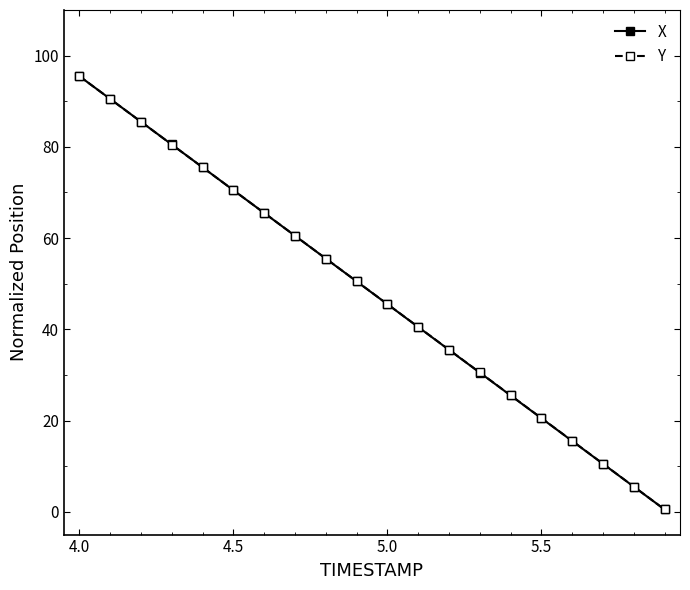

What is the maximum value for Y?

95.5